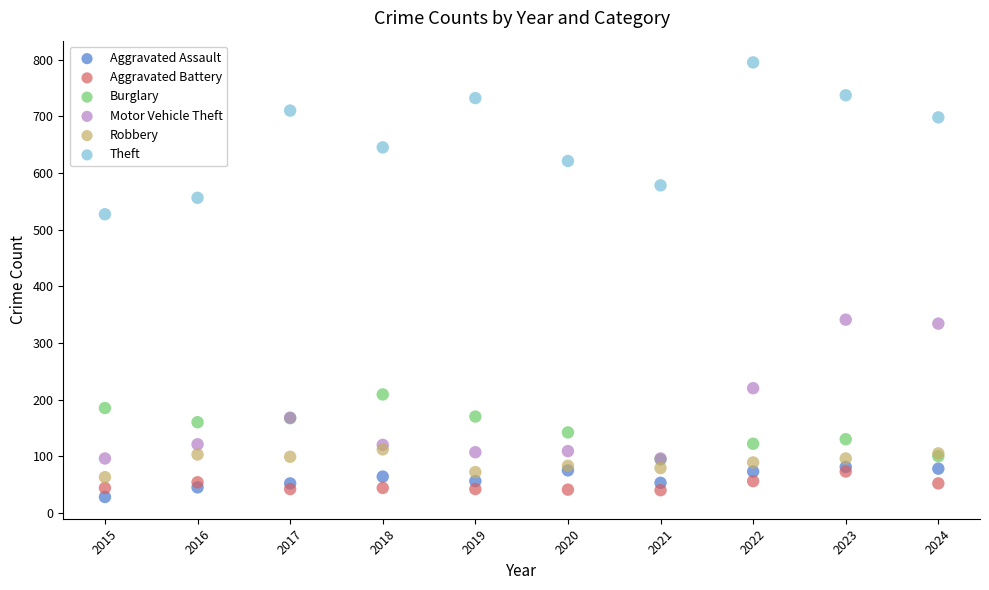

In the Theft series, what Y value is closest to 661?

645